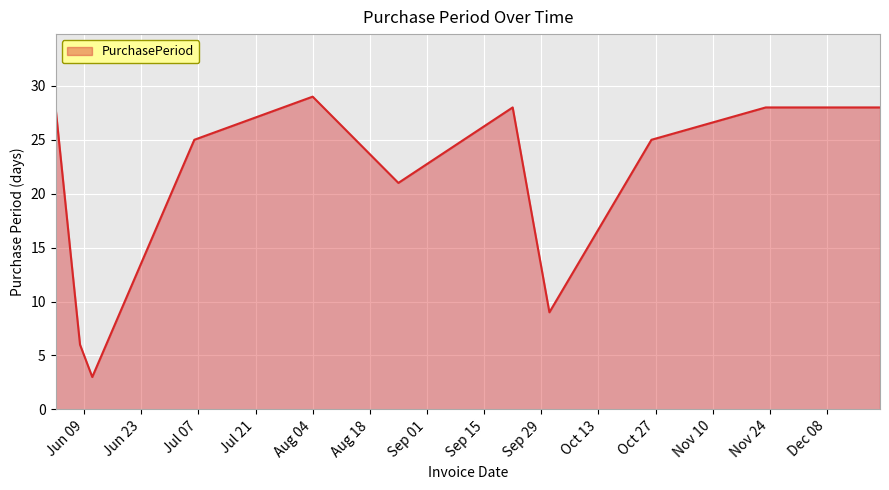

What is the maximum value shown in the chart?

29